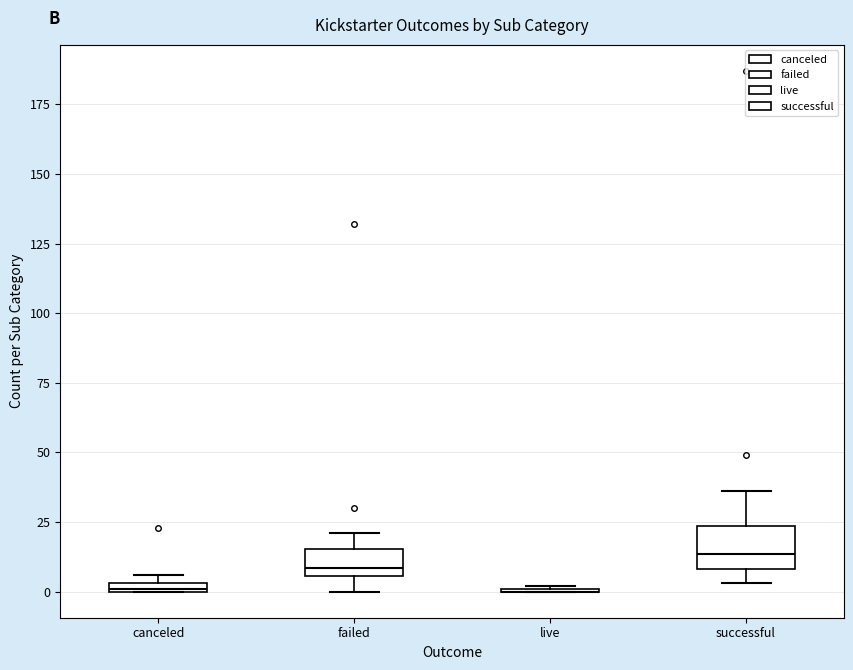

Comparing the boxes themselves (not the whiskers), which one is the tallest?

successful